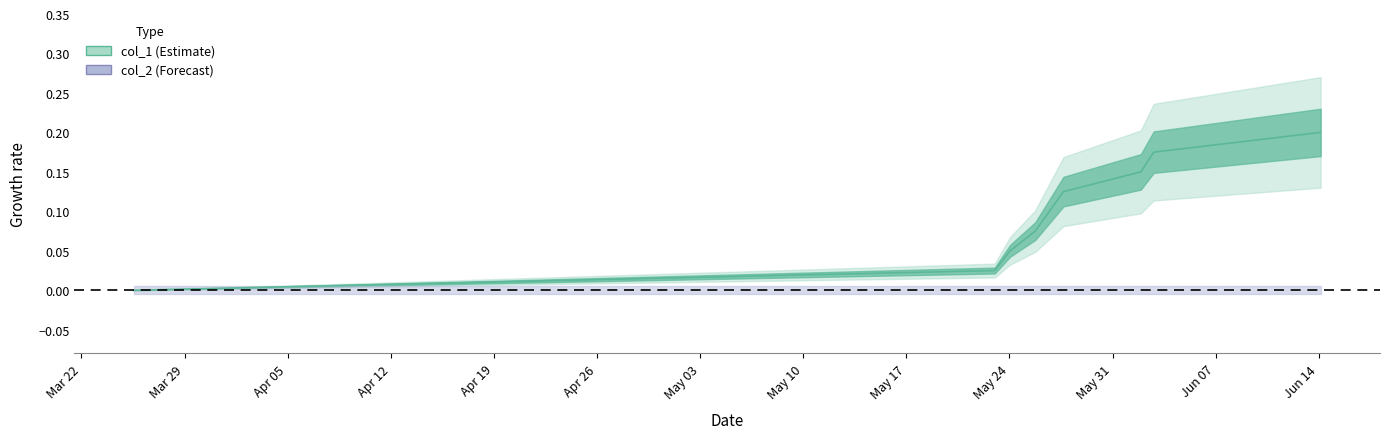

What is the label of the 2nd point from the left?

Mar 29